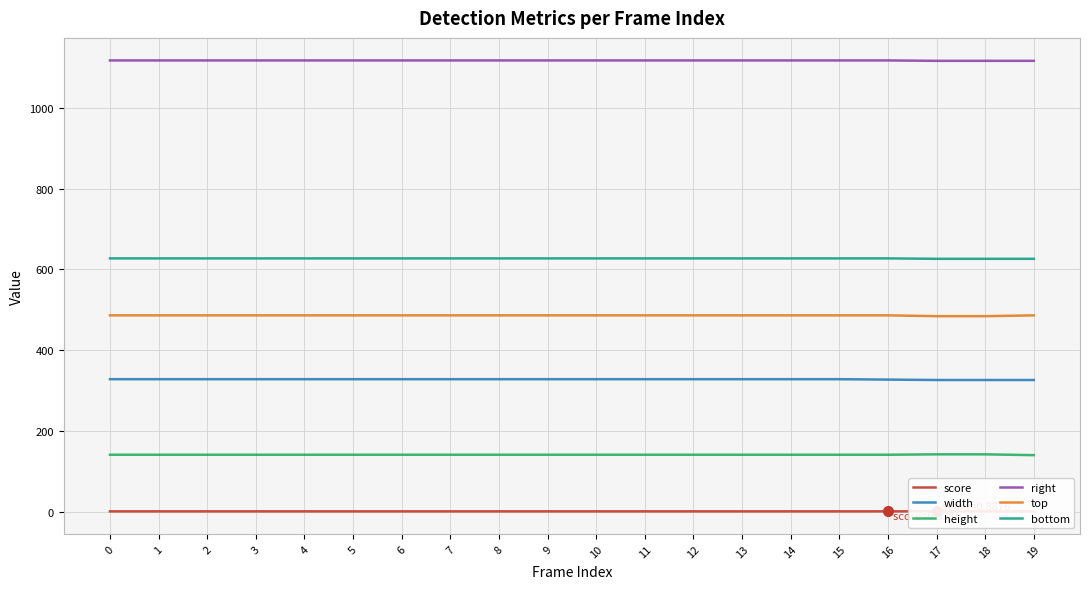

Which series has the largest range (max minus min)?

width